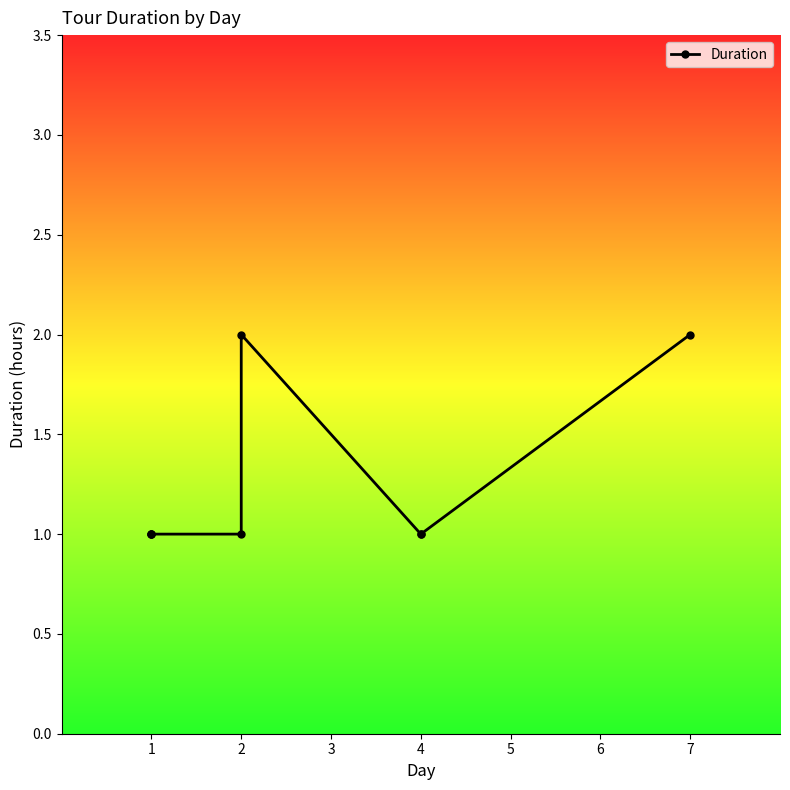

How many lines are shown in the chart?

1